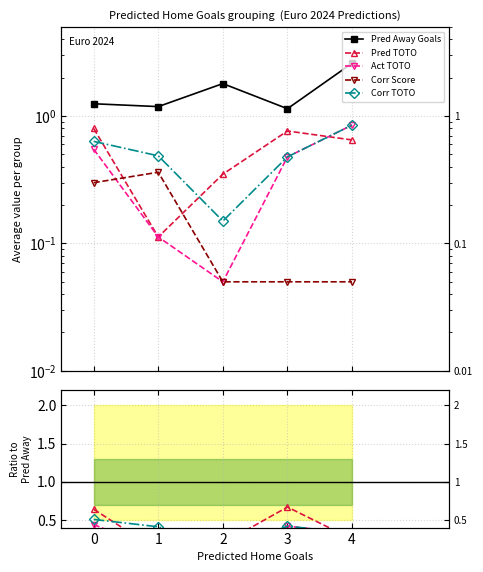

What are all the series names shown in the legend?

Pred Away Goals, Pred TOTO, Act TOTO, Corr Score, Corr TOTO